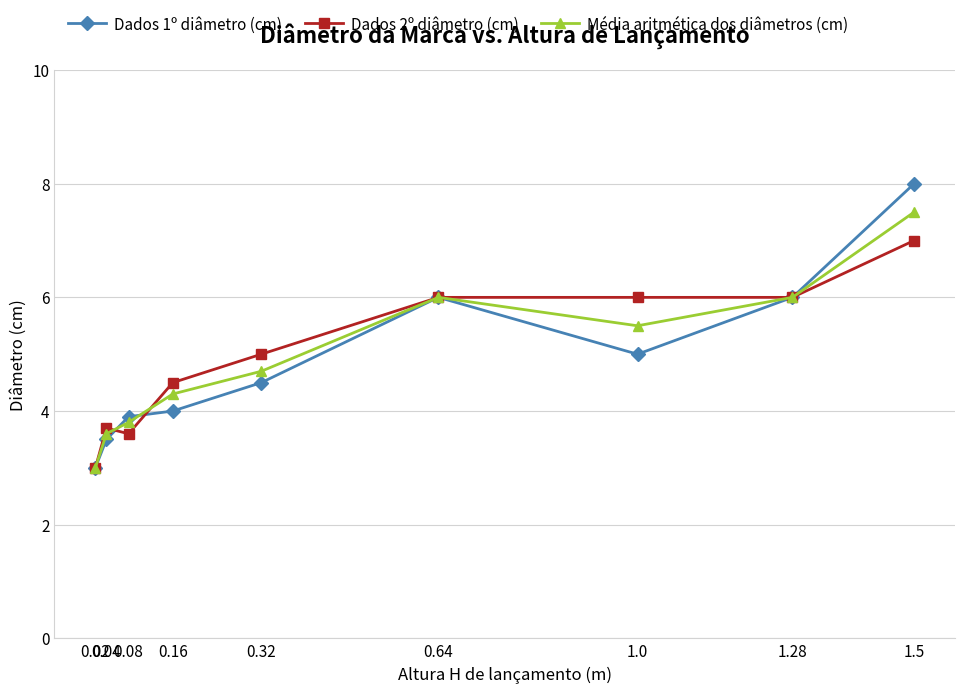

Reading left to right, what are all the values shown in this chart?

Dados 1º diâmetro (cm): 0.02=3.0	0.04=3.5	0.08=3.9	0.16=4.0	0.32=4.5	0.64=6.0	1.0=5.0	1.28=6.0	1.5=8.0
Dados 2º diâmetro (cm): 0.02=3.0	0.04=3.7	0.08=3.6	0.16=4.5	0.32=5.0	0.64=6.0	1.0=6.0	1.28=6.0	1.5=7.0
Média aritmética dos diâmetros (cm): 0.02=3.0	0.04=3.6	0.08=3.8	0.16=4.3	0.32=4.7	0.64=6.0	1.0=5.5	1.28=6.0	1.5=7.5